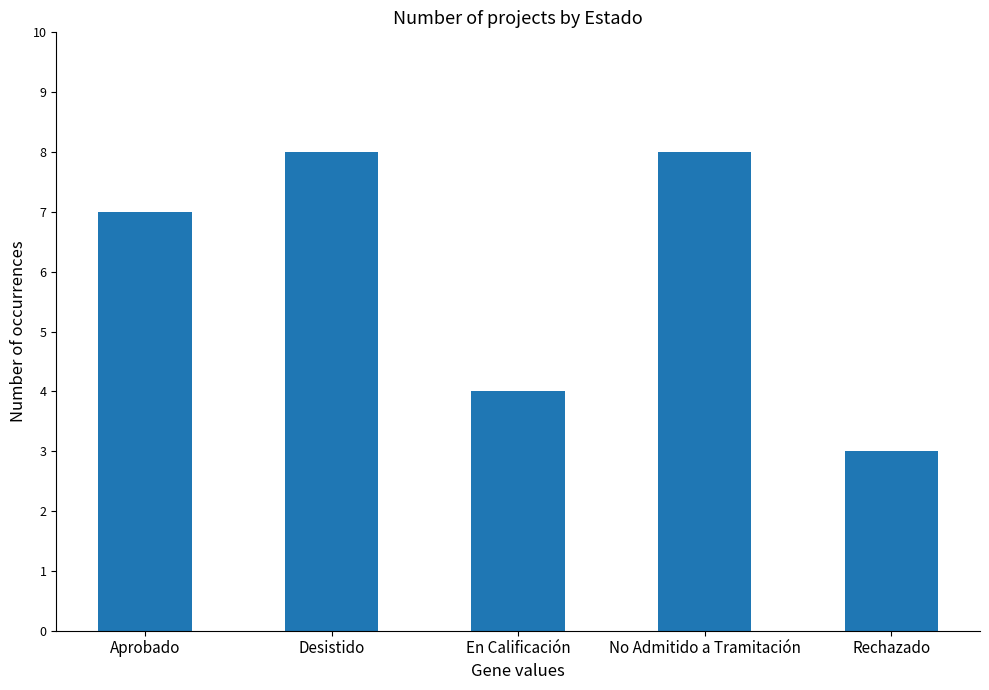

Between Aprobado and Rechazado, which is larger?

Aprobado